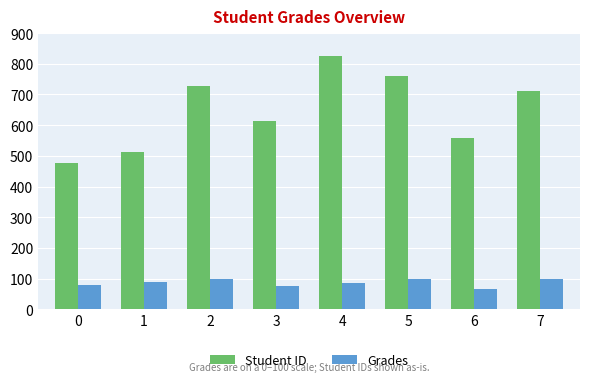

What is the sum of all Student ID values?

5189.0